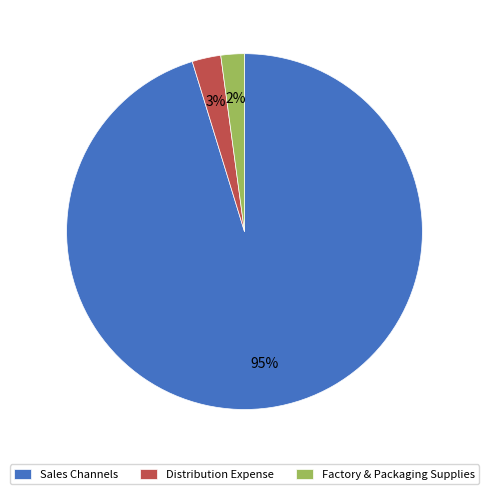

Is there any slice that represents more than half of the pie?

Yes